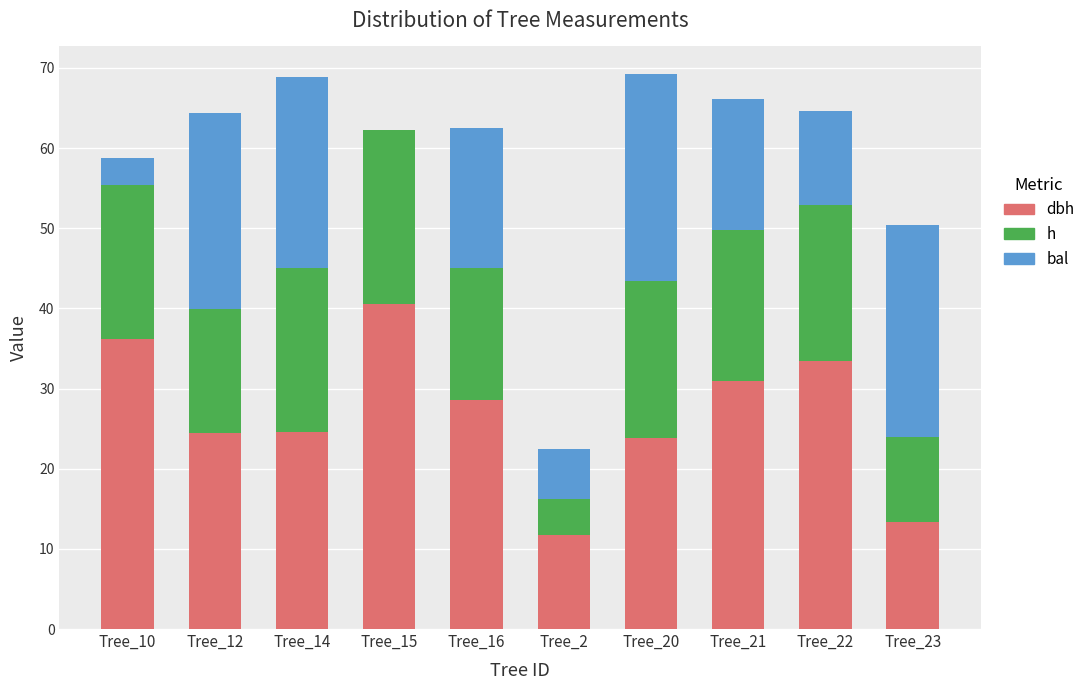

The dbh series shows 12.5 at Tree_15. True or false?

False